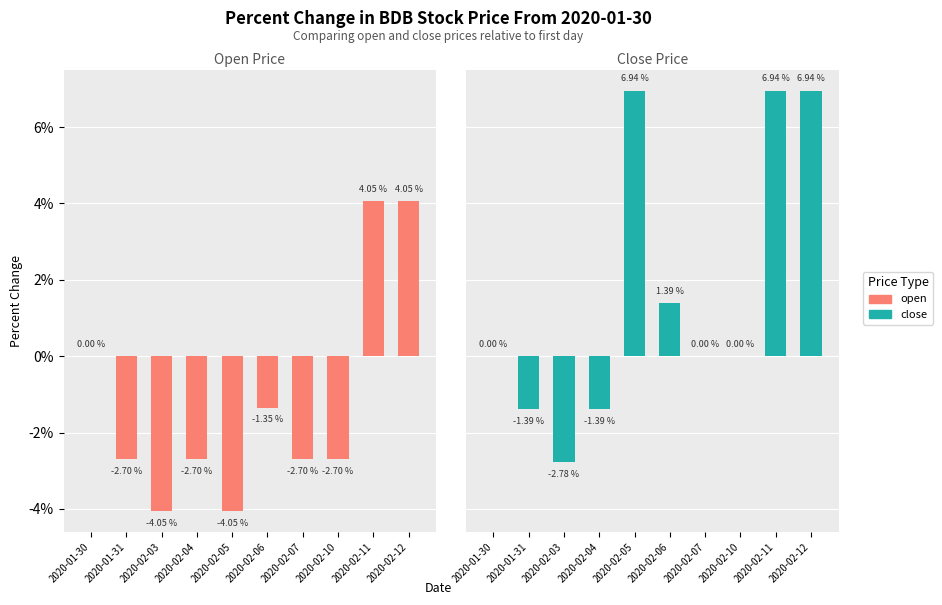

Are the bars horizontal?

No